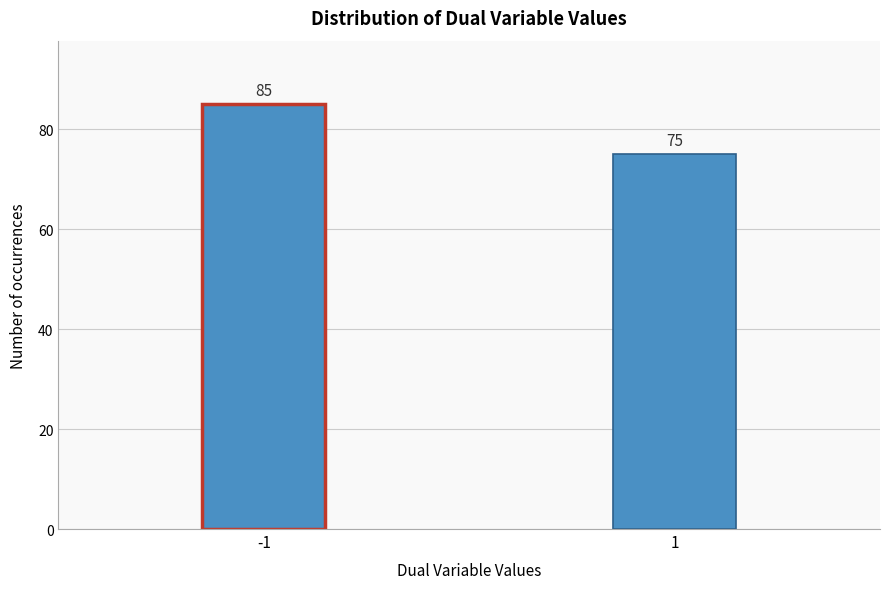

Reading left to right, transcribe all the data shown in this chart.

-1=85	1=75